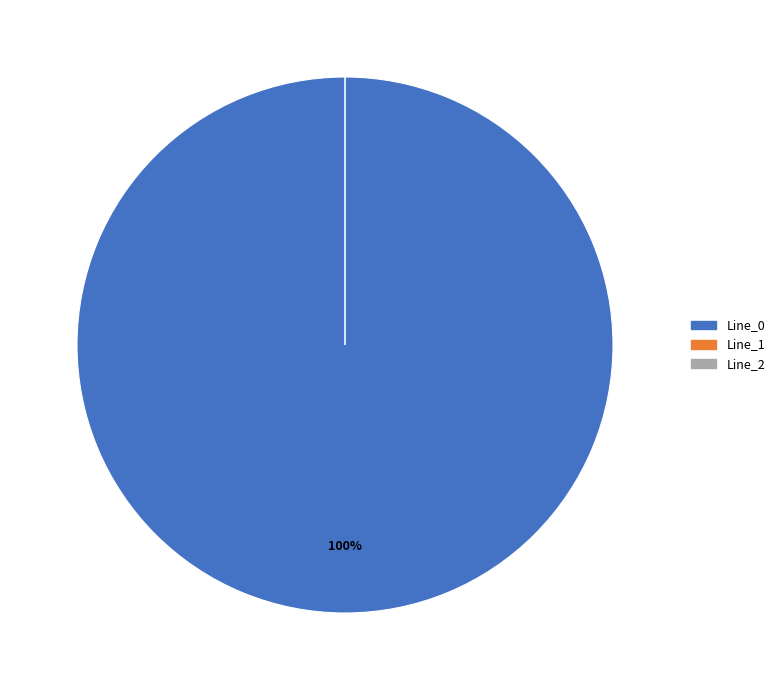

To the nearest percent, what is the difference between the Line_0 and Line_1 slice percentages?

100%